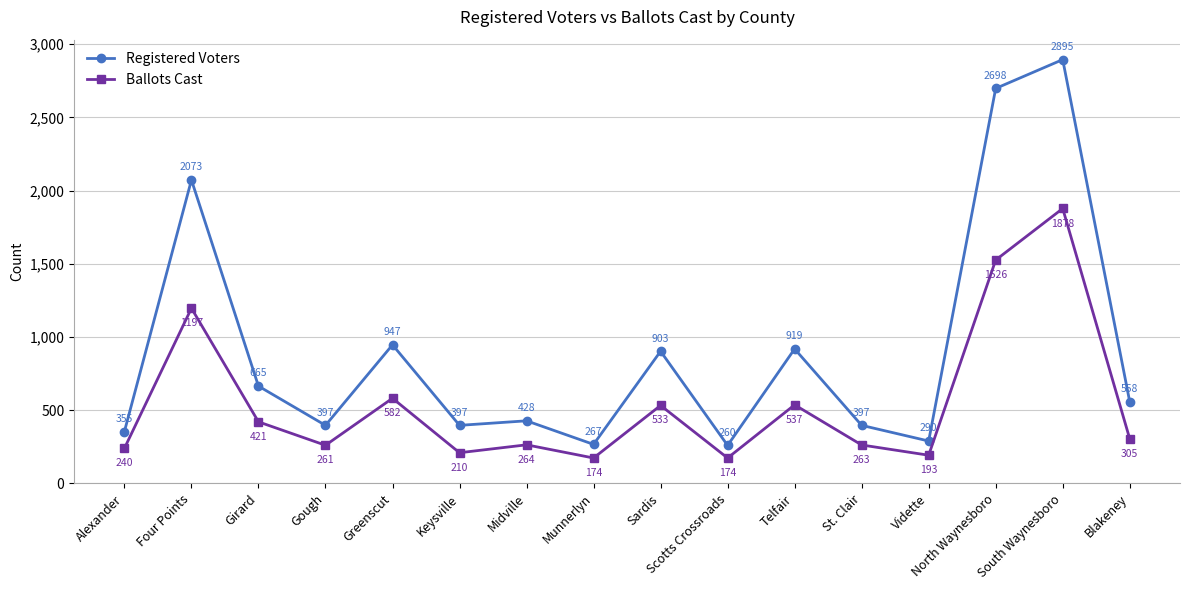

At how many categories does at least one series exceed 2636?

2